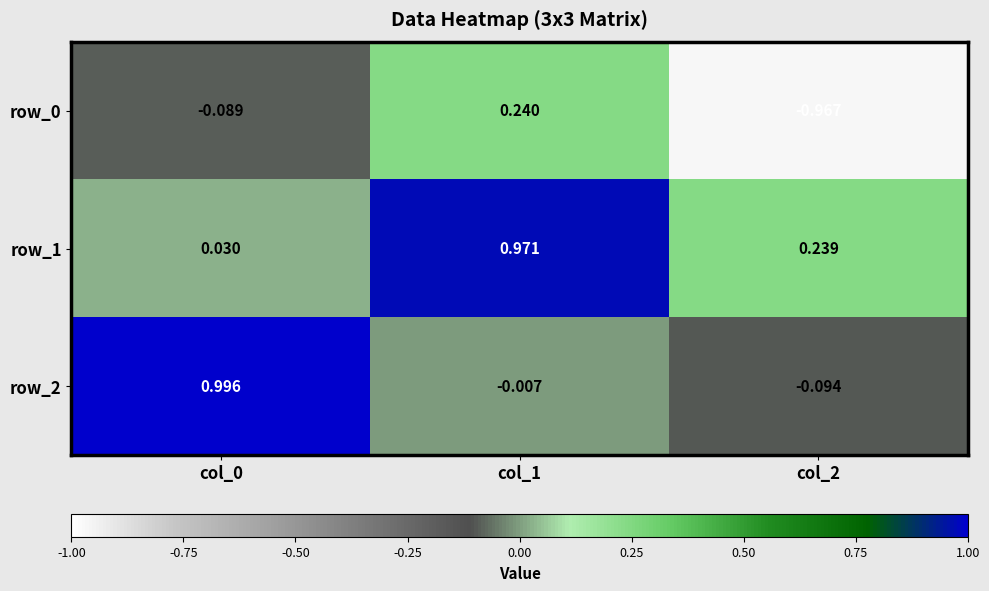

What is the sum of all row_2 values?

0.9